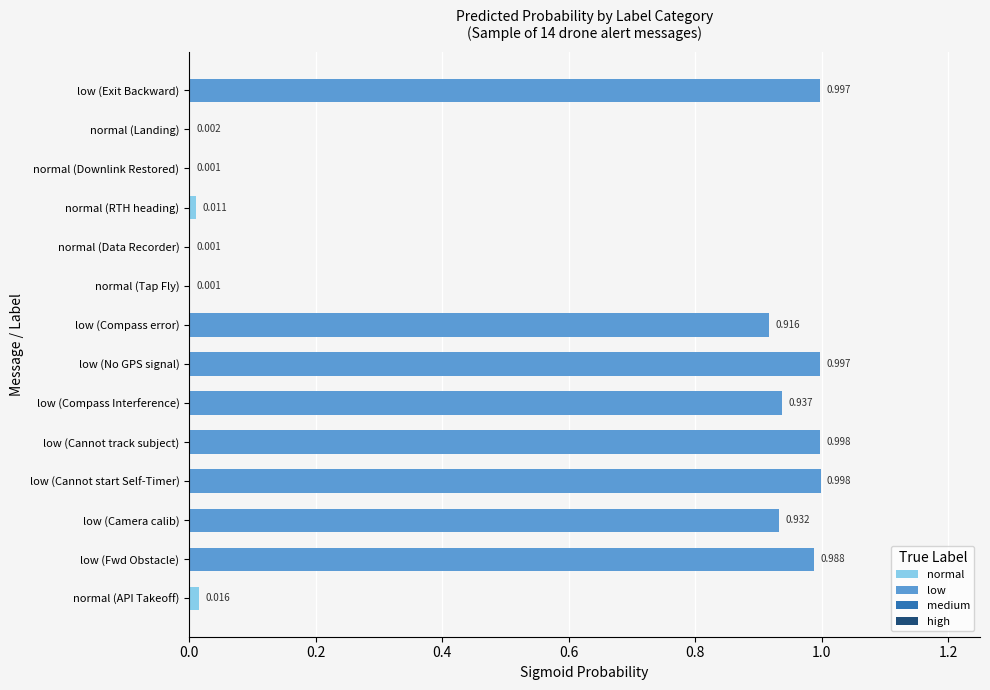

Between low (Camera calib) and normal (Data Recorder), which is larger?

low (Camera calib)